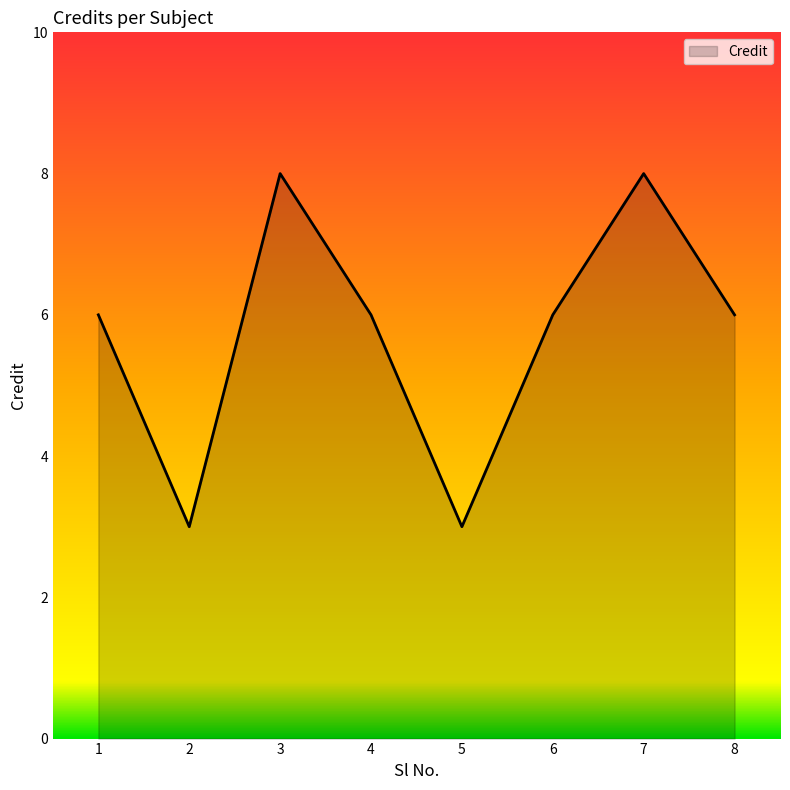

How many categories are shown in the chart?

8